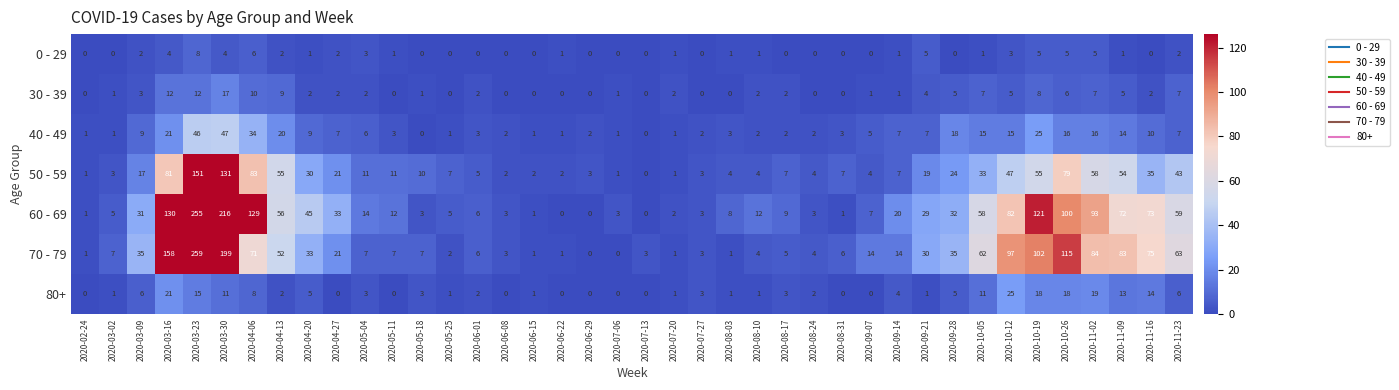

Between 2020-08-24 and 2020-11-16, which series saw the biggest shift?

70 - 79